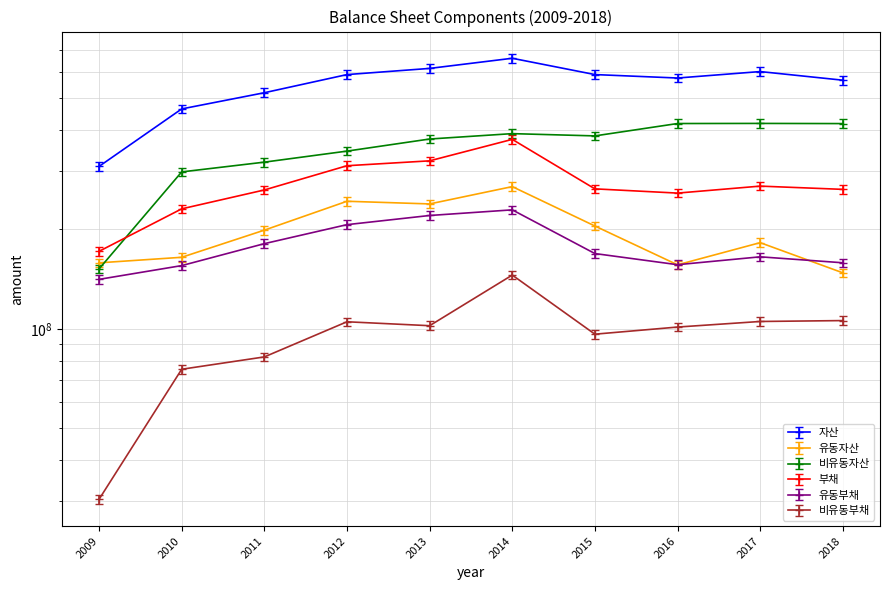

What is the value of the 비유동부채 point at the 8th from the left?

101231010.0